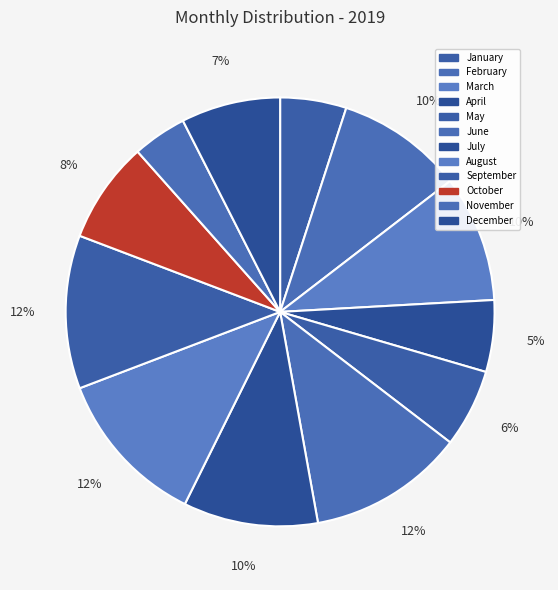

Which category has the smallest portion of the pie?

November